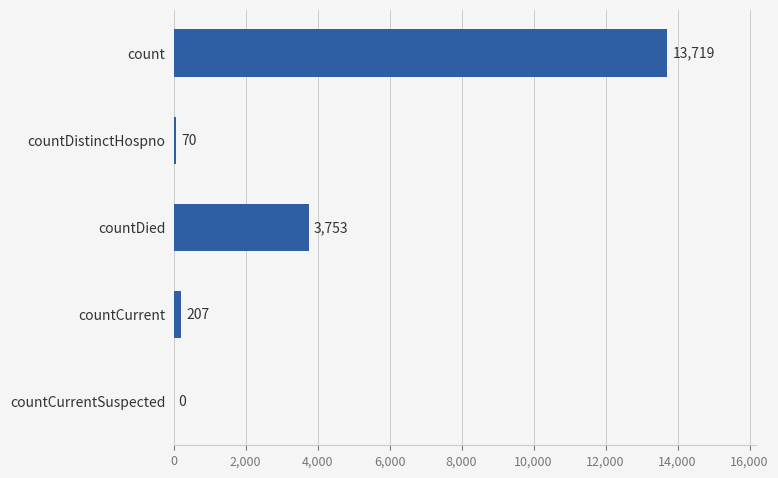

The chart shows a value of 70 at countDistinctHospno. True or false?

True